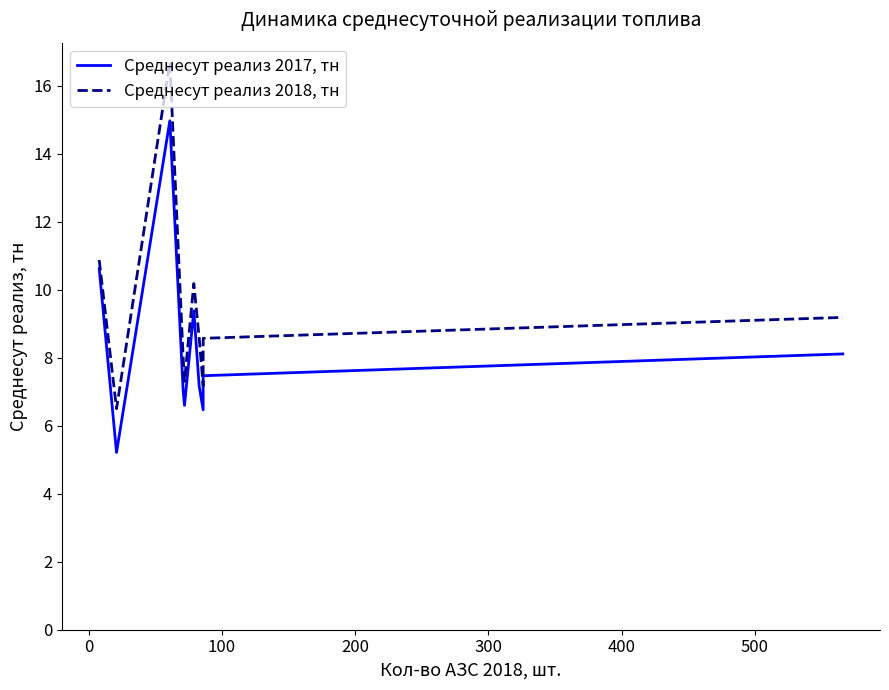

How many data points in Среднесут реализ 2018, тн are less than 8?

4